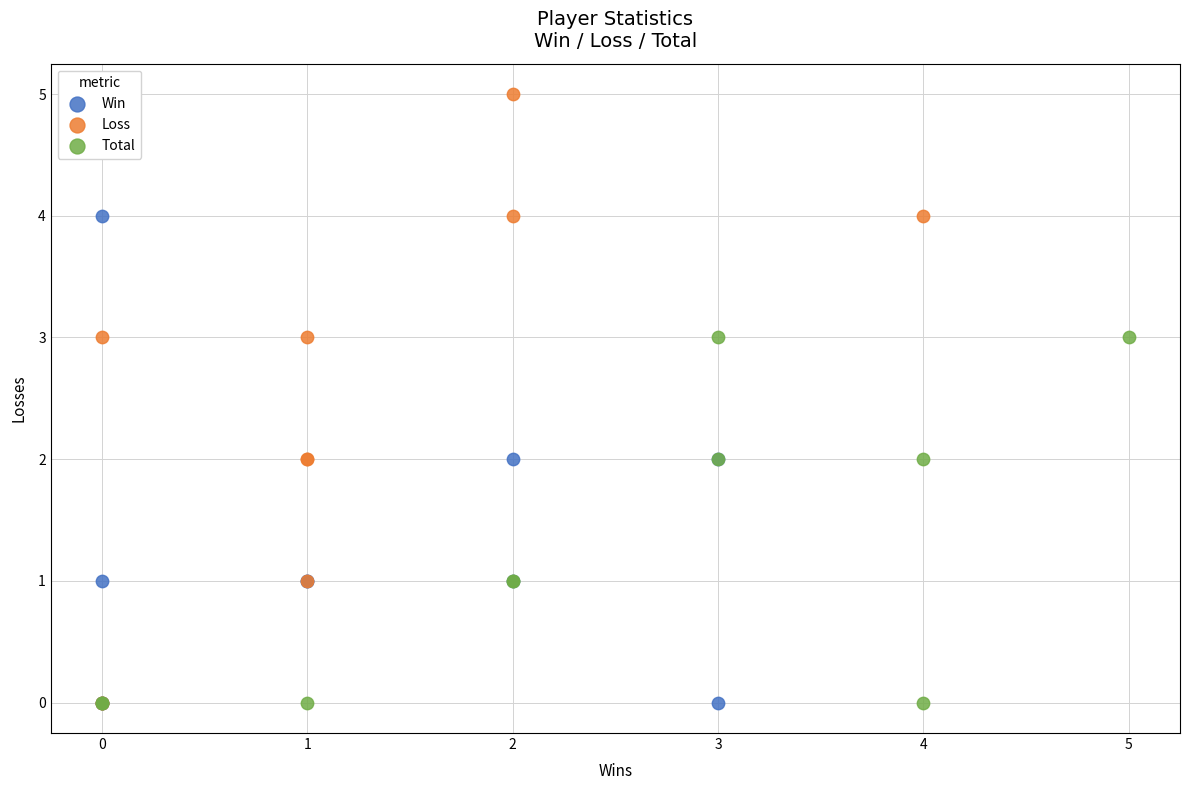

Which series reaches the maximum Y coordinate?

Loss